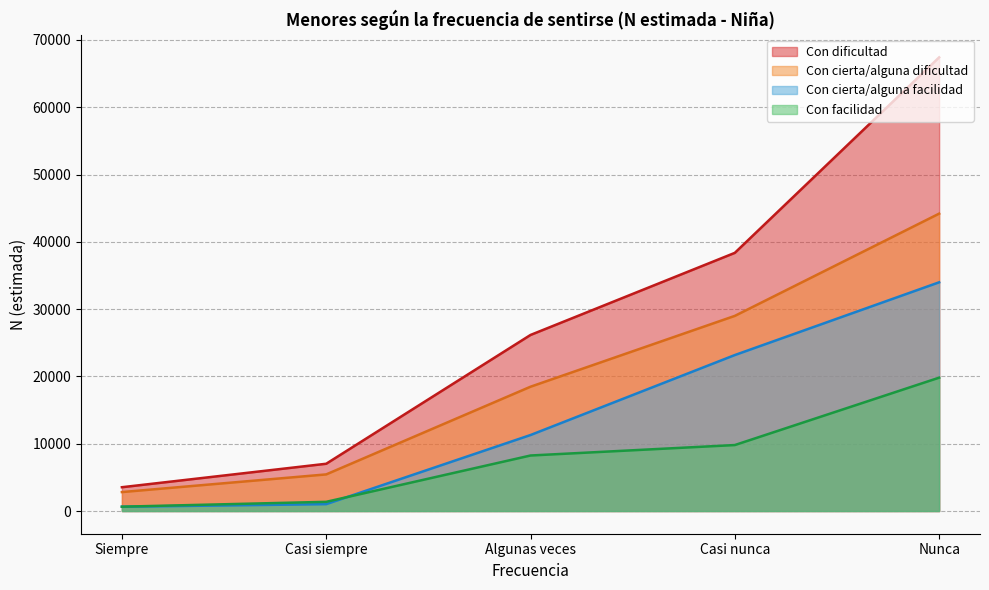

At how many categories does at least one series exceed 30506?

2